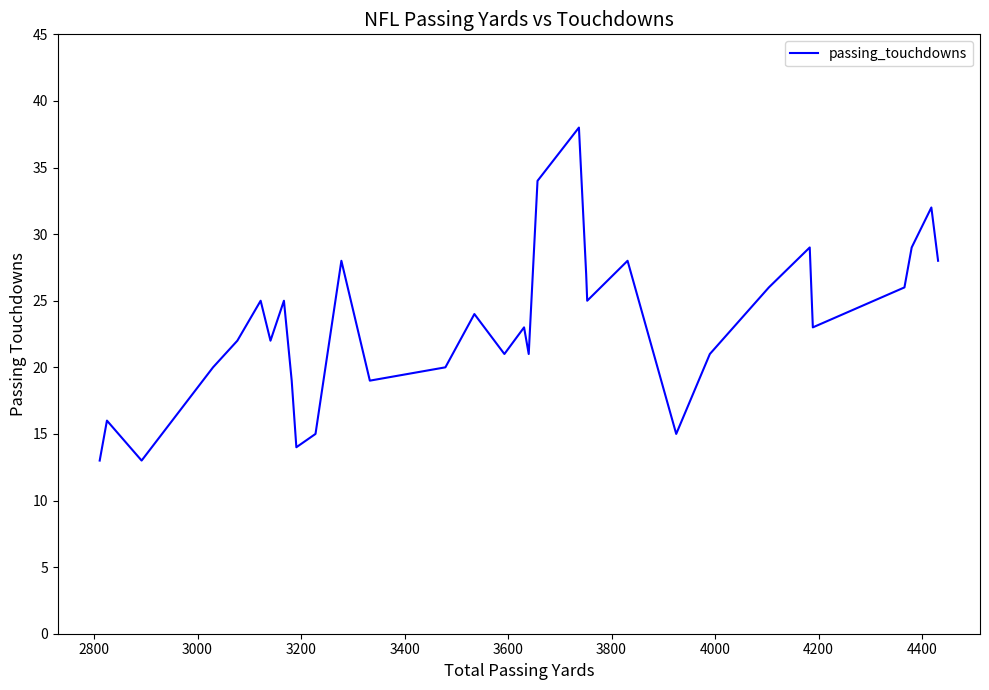

What is the difference between the maximum and minimum values?

25